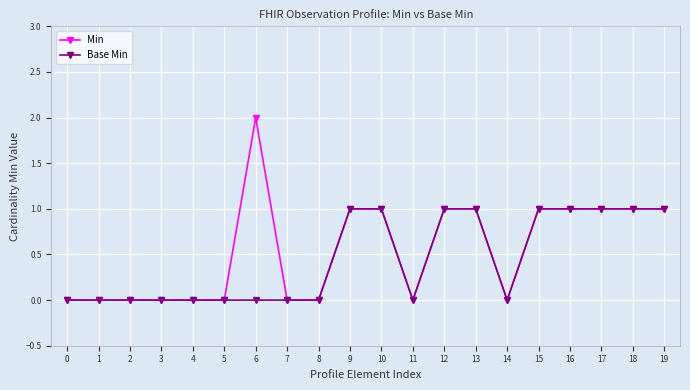

The Min series shows 1 at 17. True or false?

True